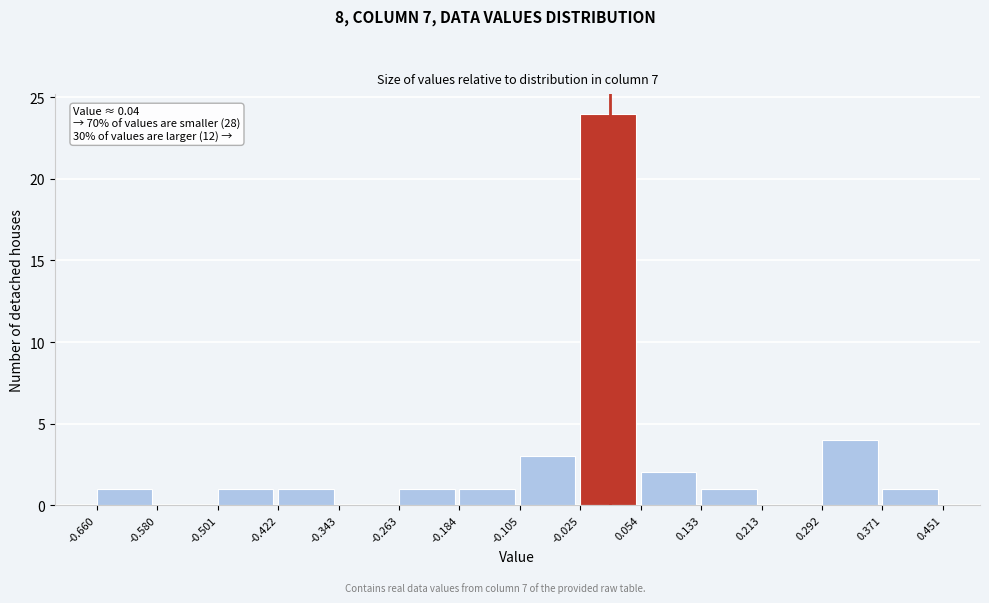

Which range on the x-axis has the tallest bar?

-0.025 to 0.054